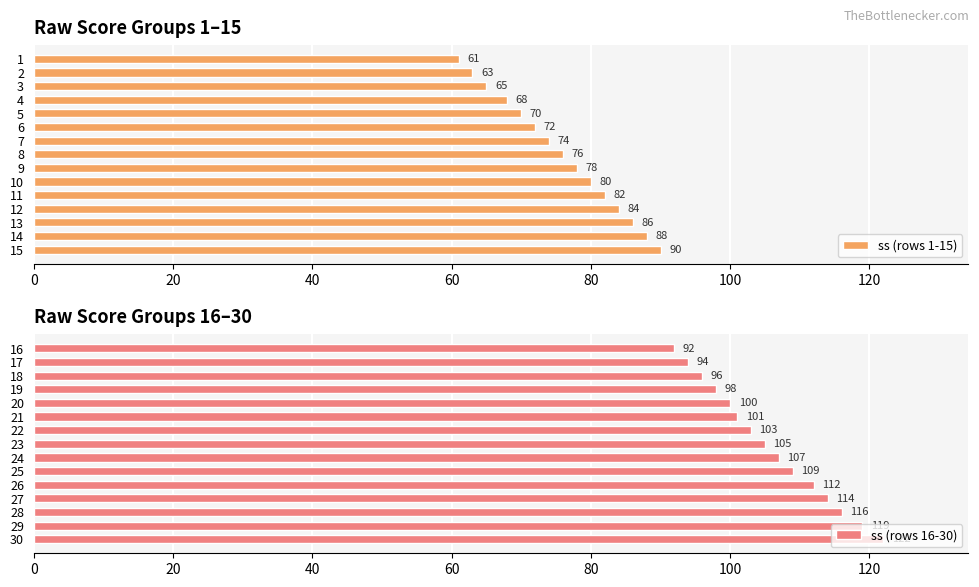

What are all the series names shown in the legend?

ss (rows 1-15), ss (rows 16-30)